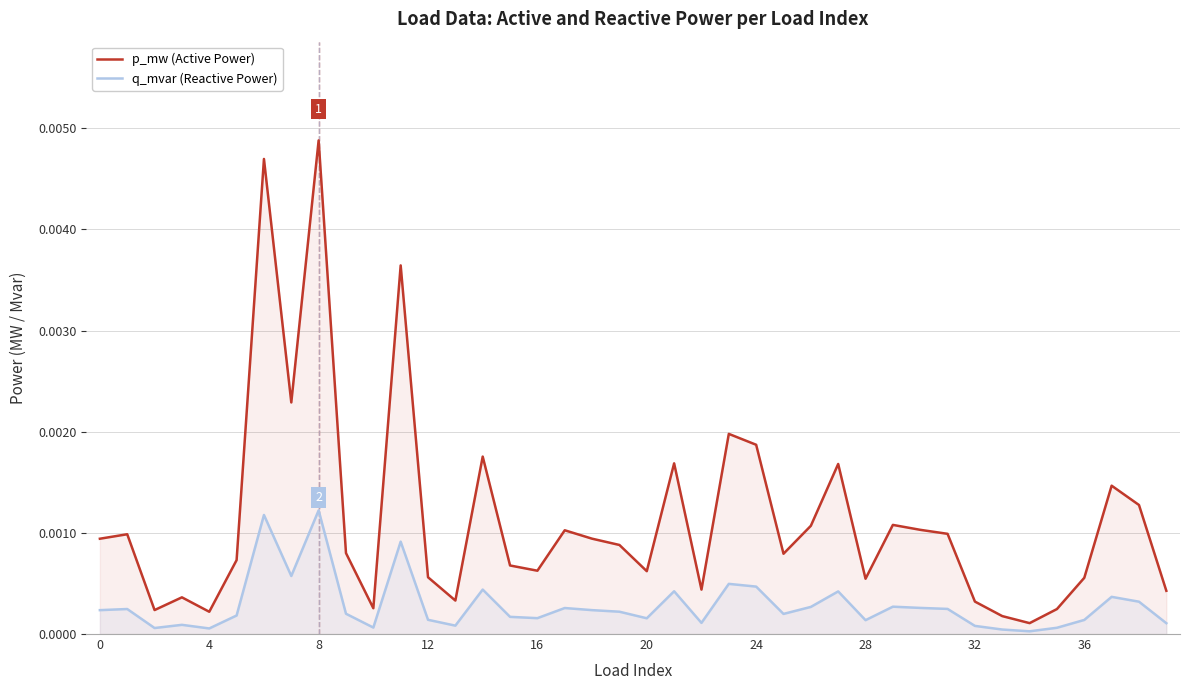

List the series in order of their peak value, highest first.

p_mw (Active Power), q_mvar (Reactive Power)